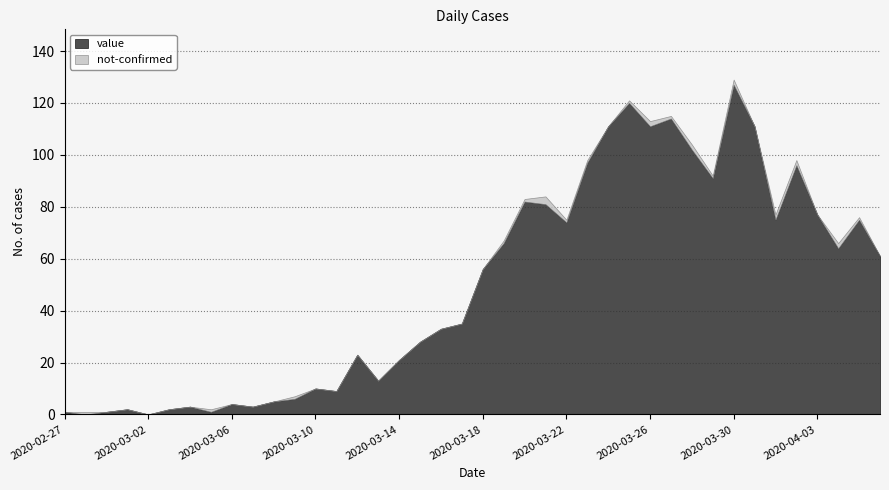

The value of value at 2020-03-16 is 9. True or false?

False